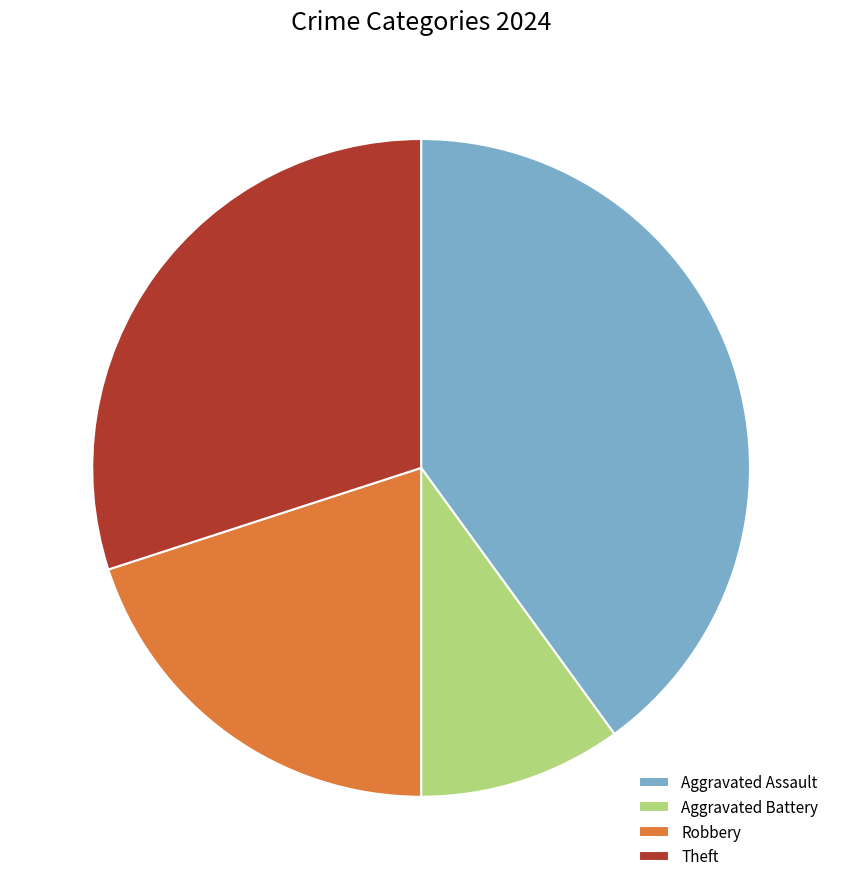

Is there any slice that represents more than half of the pie?

No